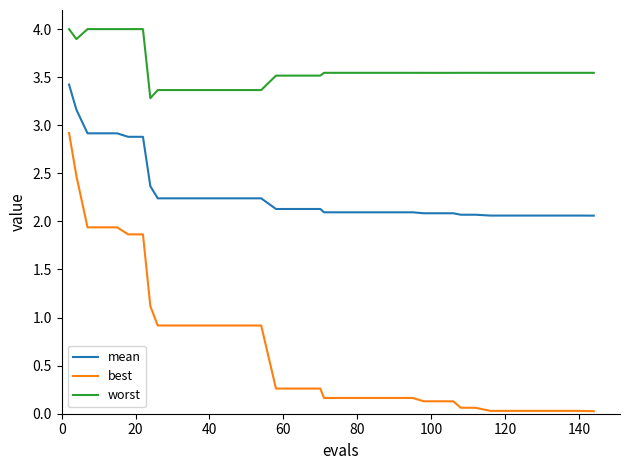

Which series has the largest range (max minus min)?

best